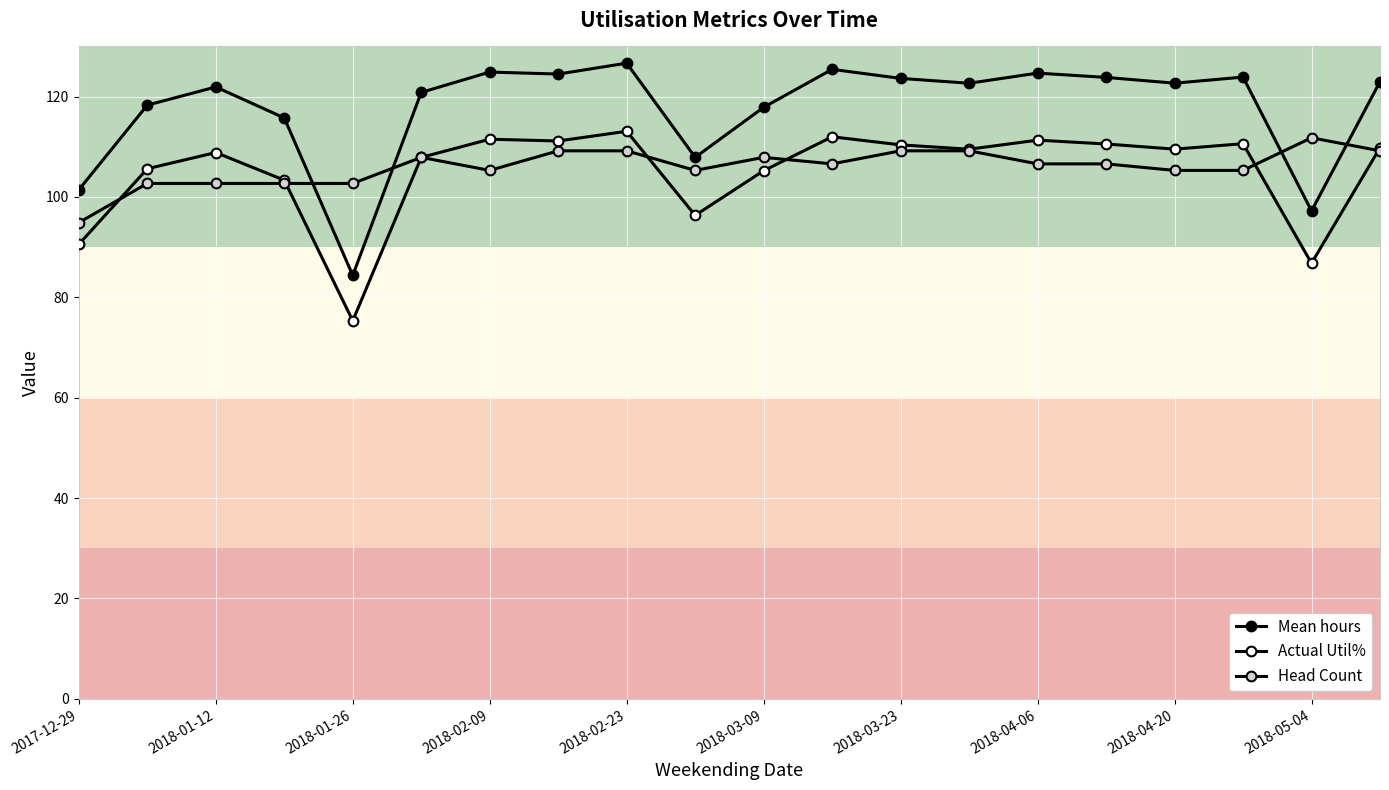

Which series has the largest range (max minus min)?

Mean hours